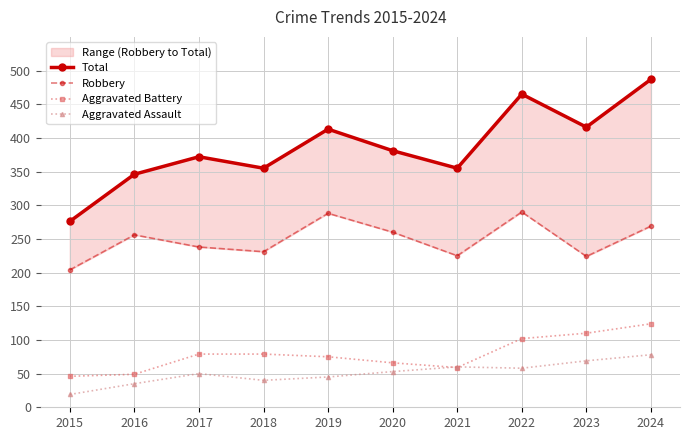

What is the lowest value of the Total series?

276